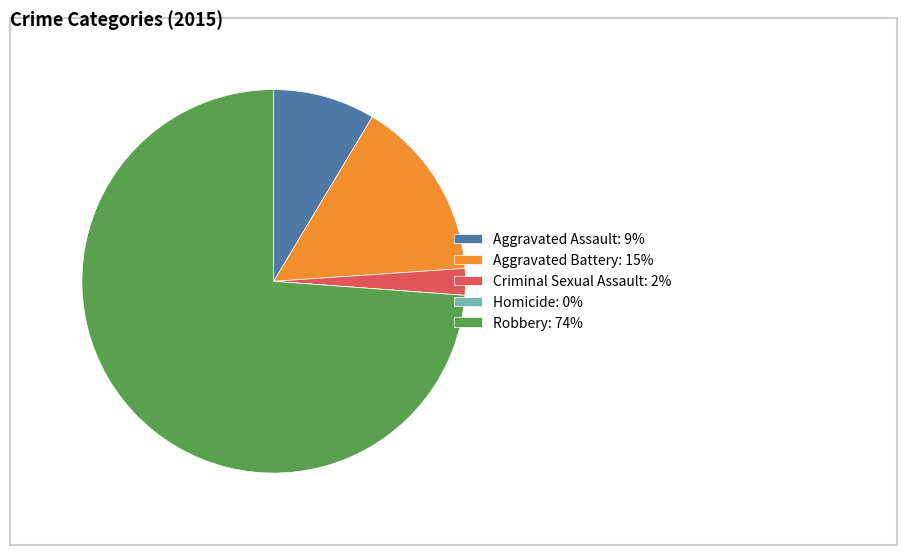

Is it true that Aggravated Battery is 15% of the pie?

True